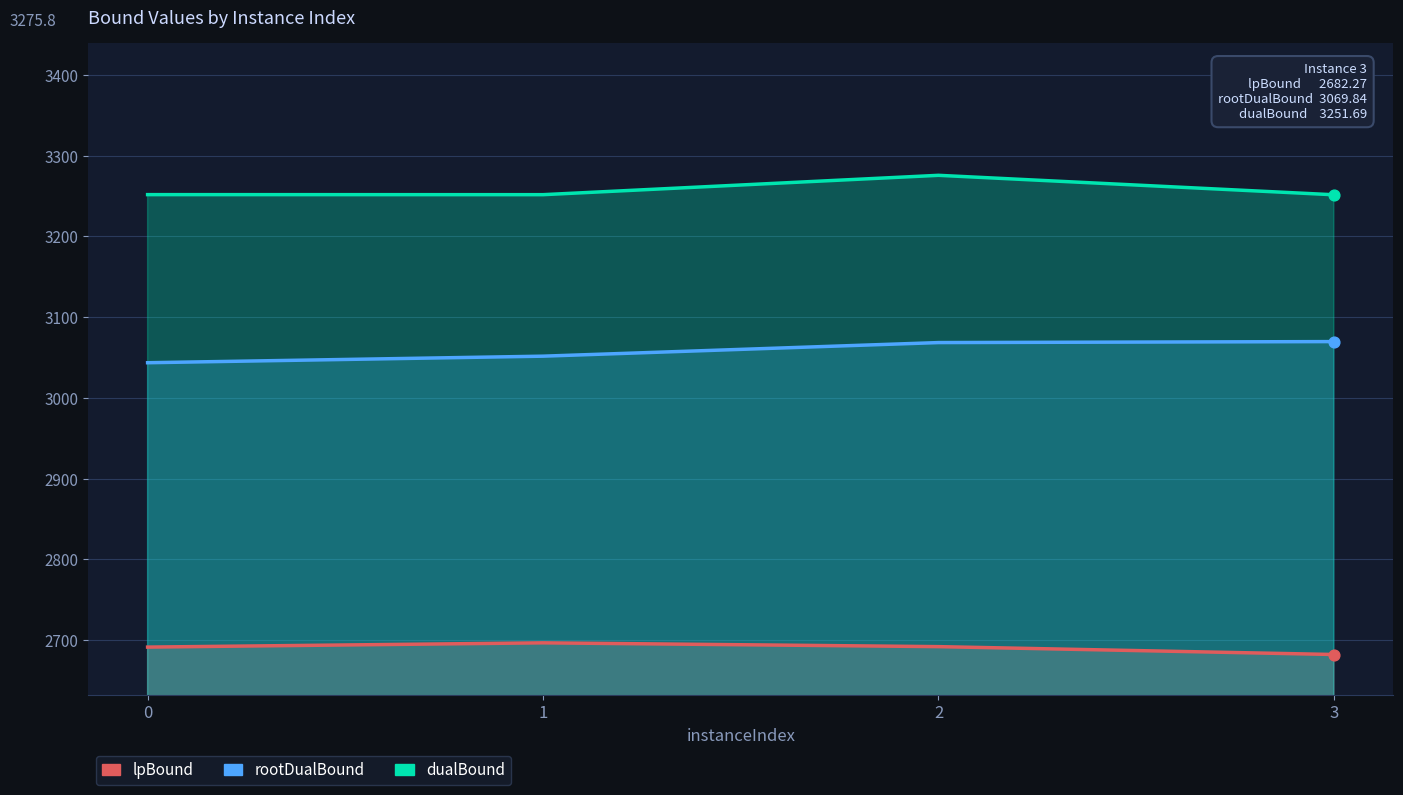

Which series reaches the maximum Y coordinate?

dualBound